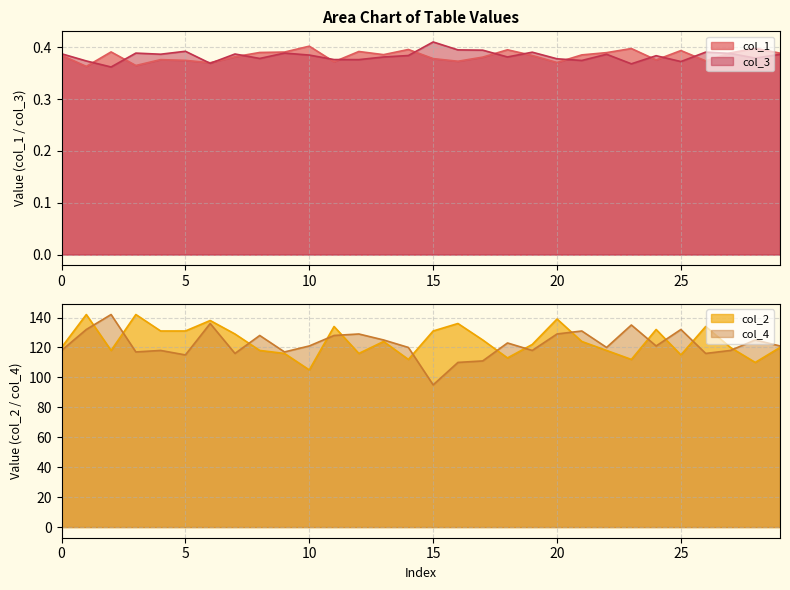

What is the total value across all series at 8?

246.8